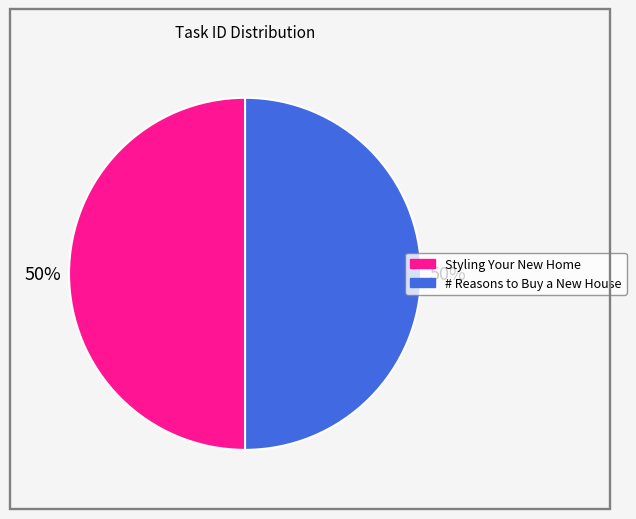

To the nearest percent, what is the average slice percentage?

50%